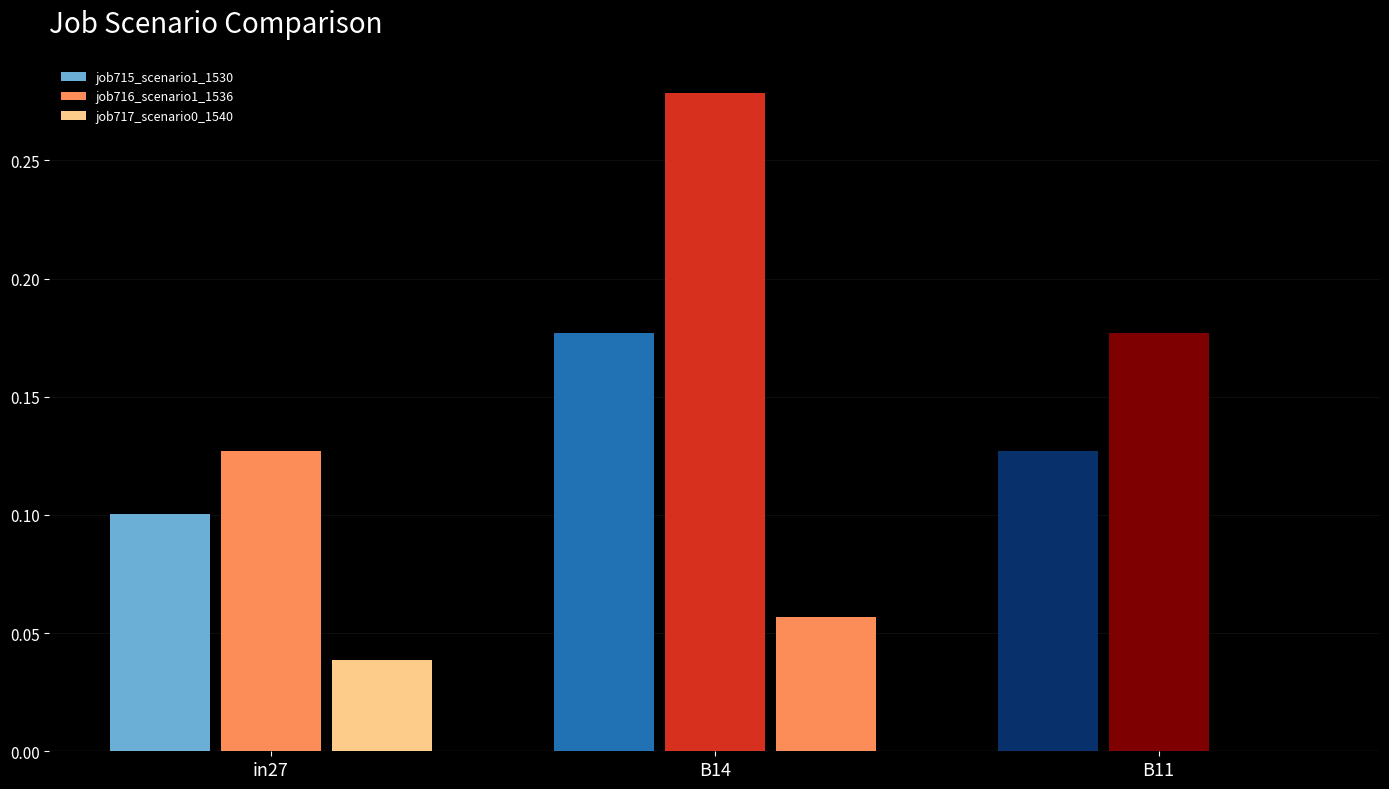

How many data points does each series have?

3